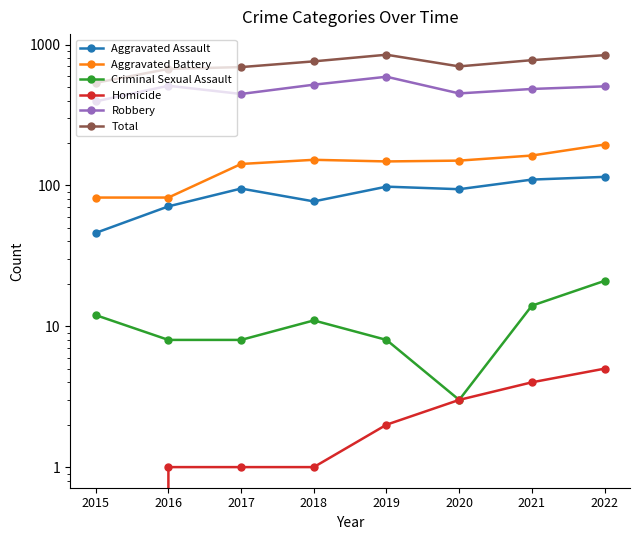

At which label is Total closest to 691?

2017